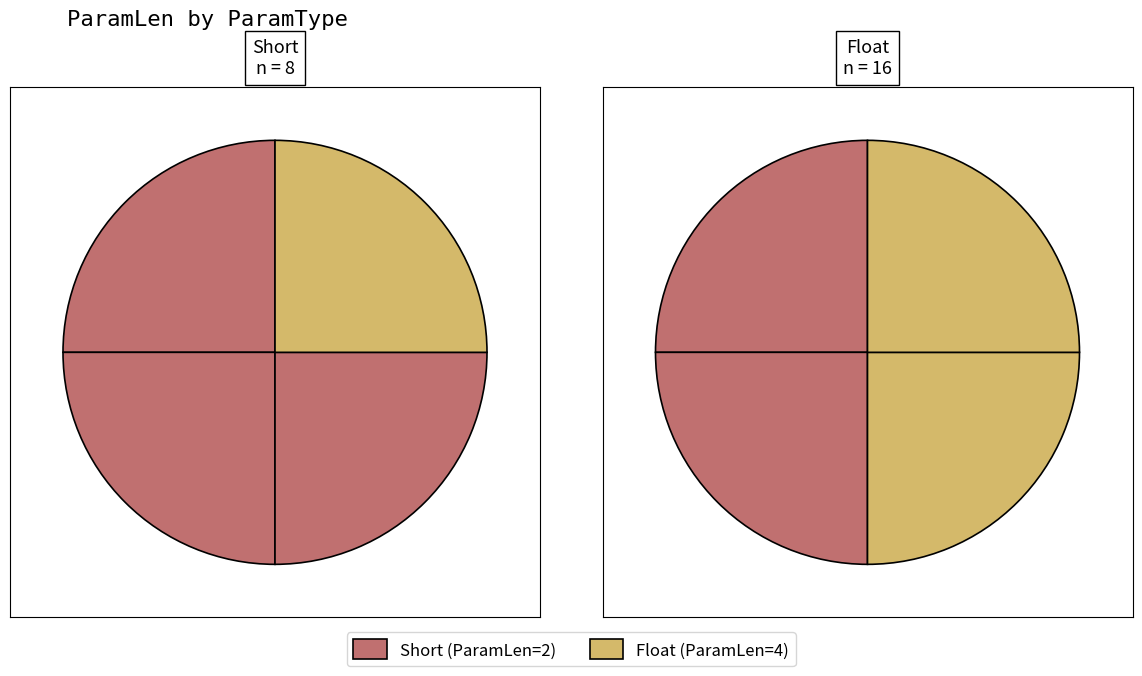

Which series has the largest range (max minus min)?

values_short